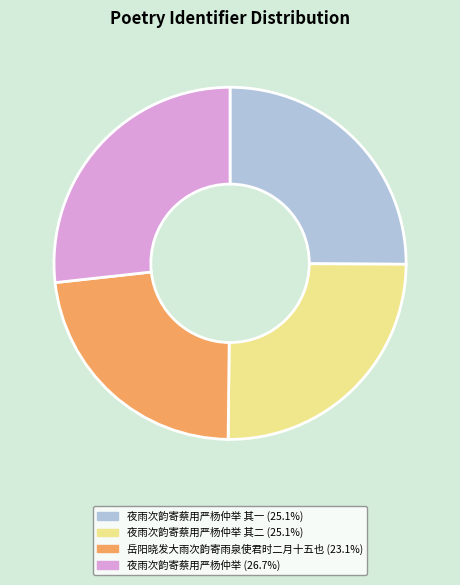

Does any single category account for the majority?

No